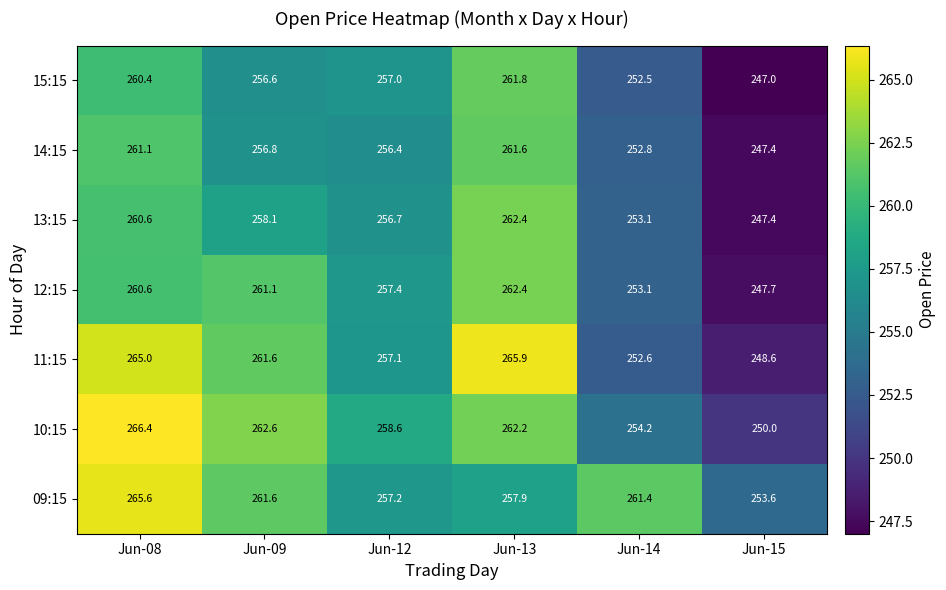

Which series has the widest spread of values?

11:15